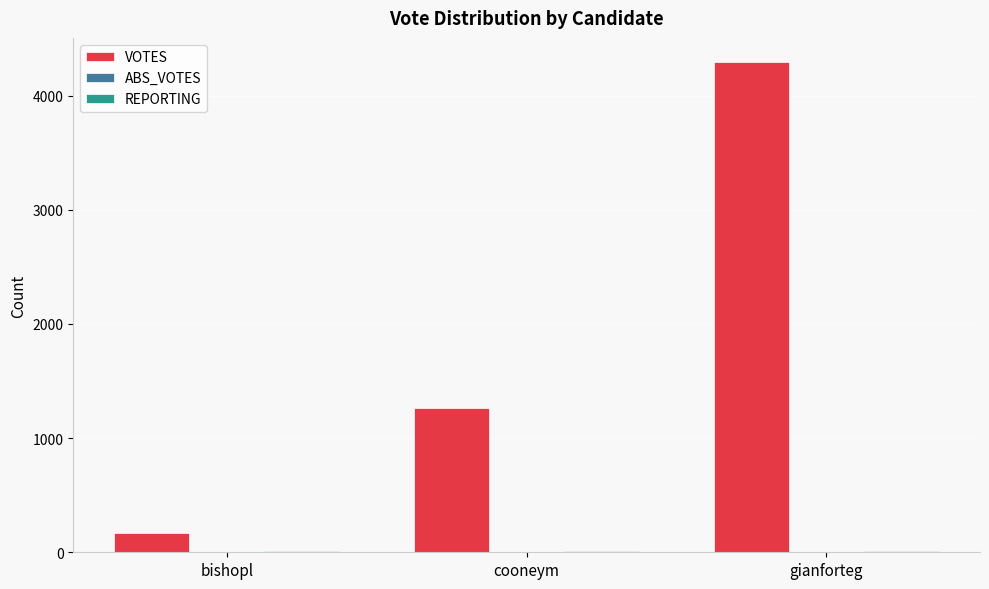

Are the bars horizontal?

No